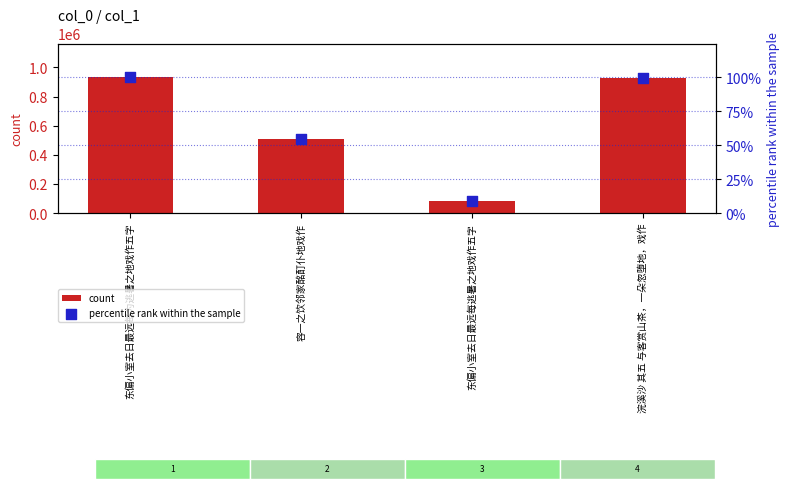

Is the value of count at 东偏小室去日最远每为逃暑之地戏作五字 greater than the value of percentile rank within the sample at 容一之饮邻家酩酊仆地戏作?

Yes